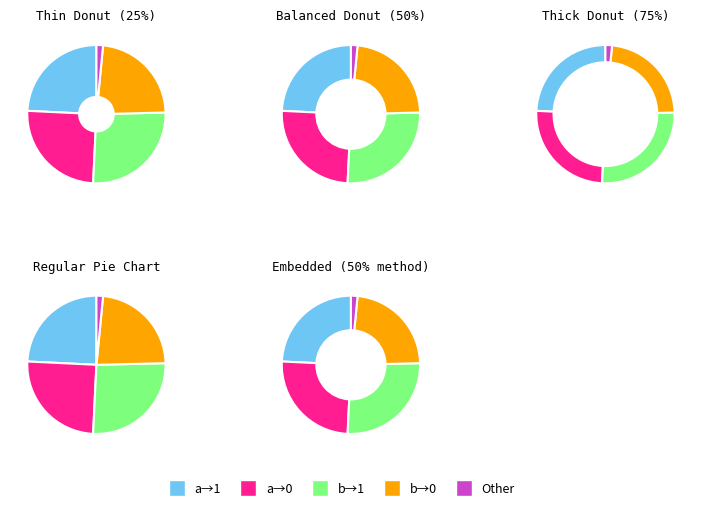

Does input_b_output_1 account for over 50% of the chart?

No